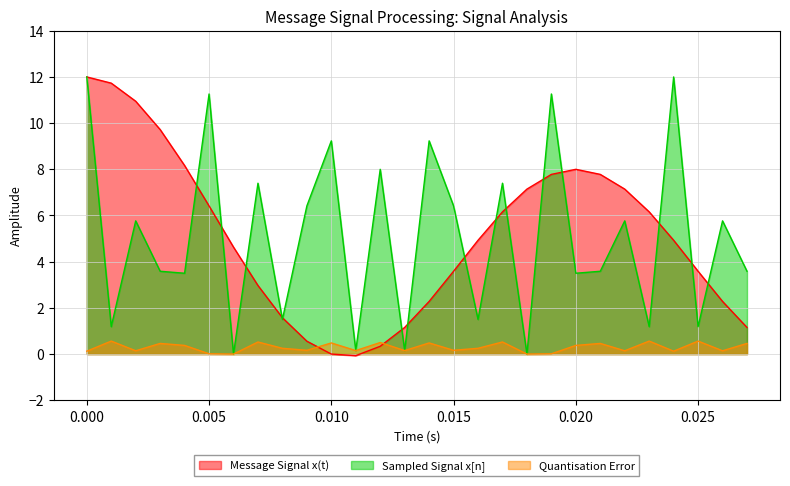

Which series ends up on top after the final intersection of Quantisation Error and Message Signal x(t)?

Message Signal x(t)